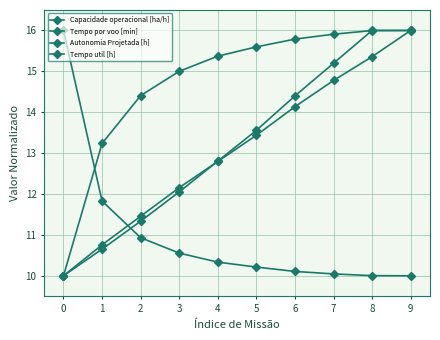

How many lines are shown in the chart?

4